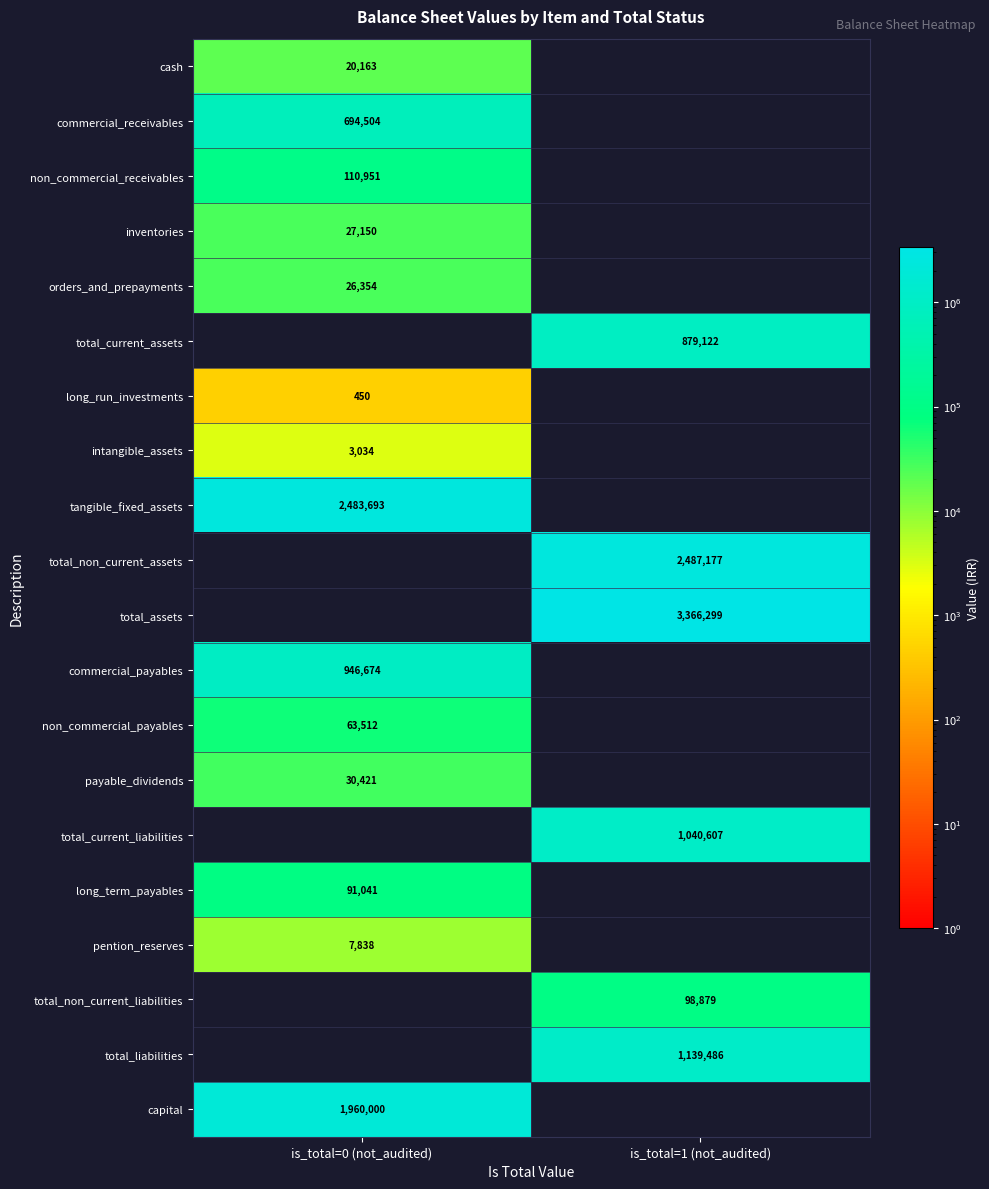

Is it true that total_liabilities equals 1139486 at is_total=1 (not_audited)?

True